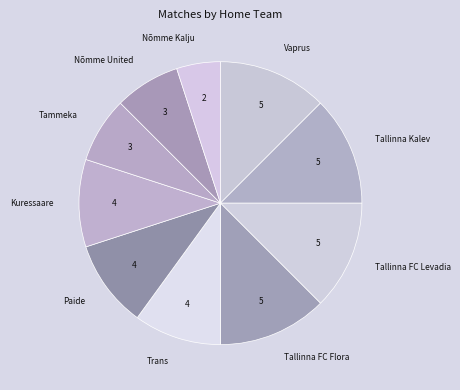

Is it true that Nõmme Kalju is 1% of the pie?

False